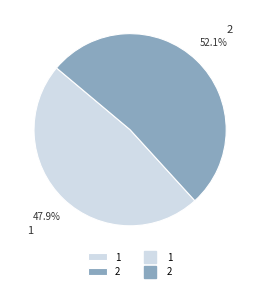

What percentage is the 1 slice, to the nearest percent?

48%